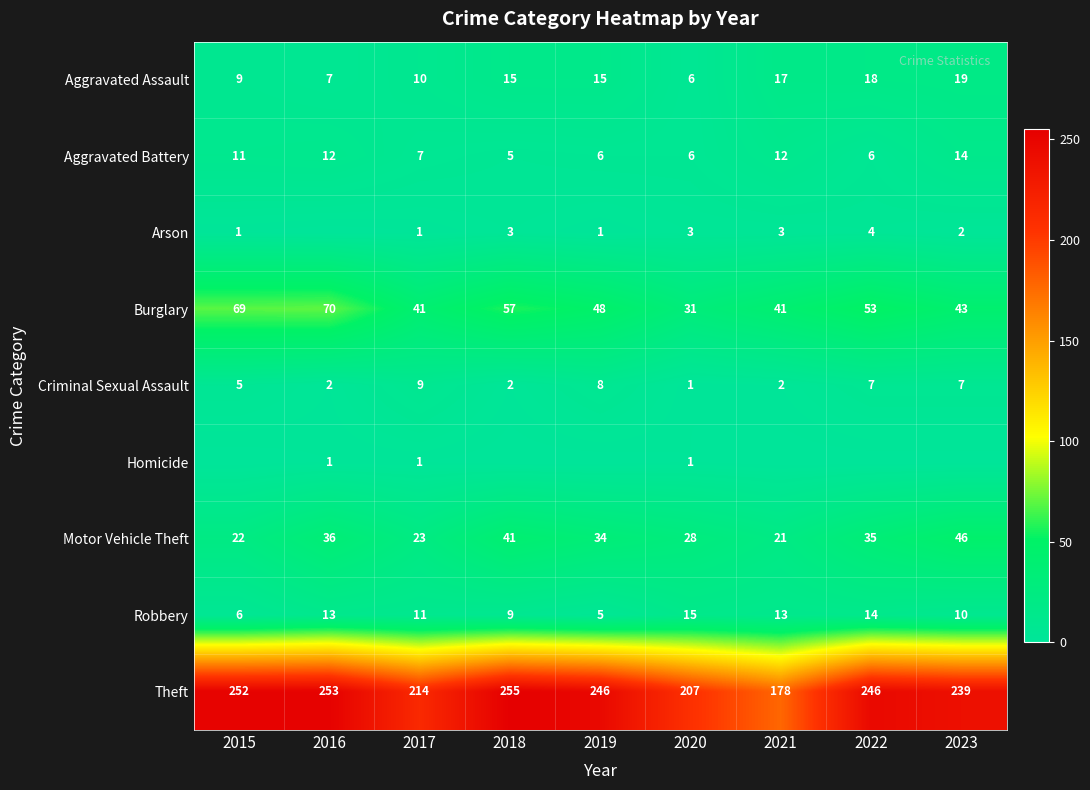

At how many categories does at least one series exceed 143?

9